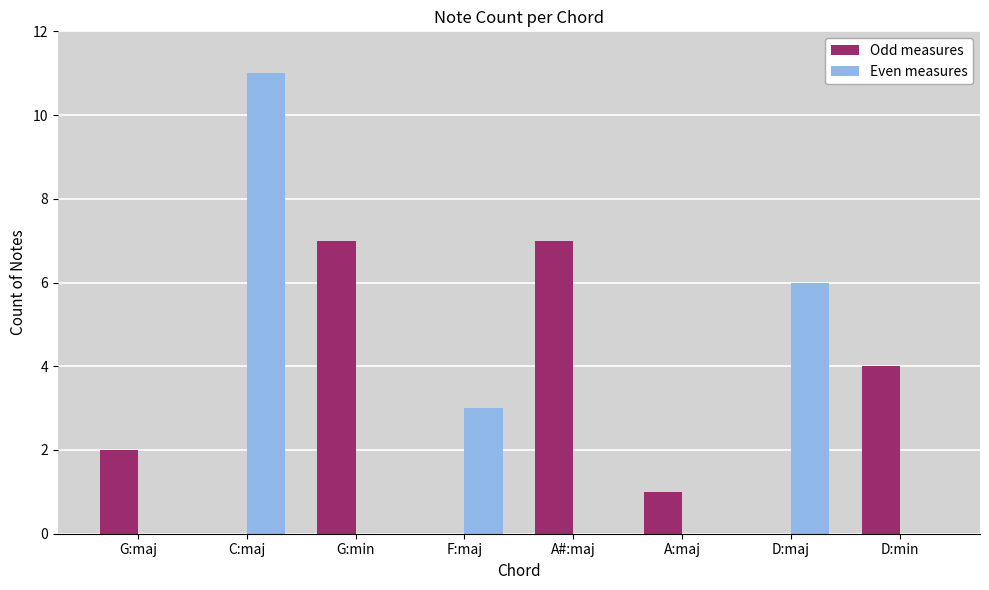

Is it true that Even measures equals 0 at A:maj?

True